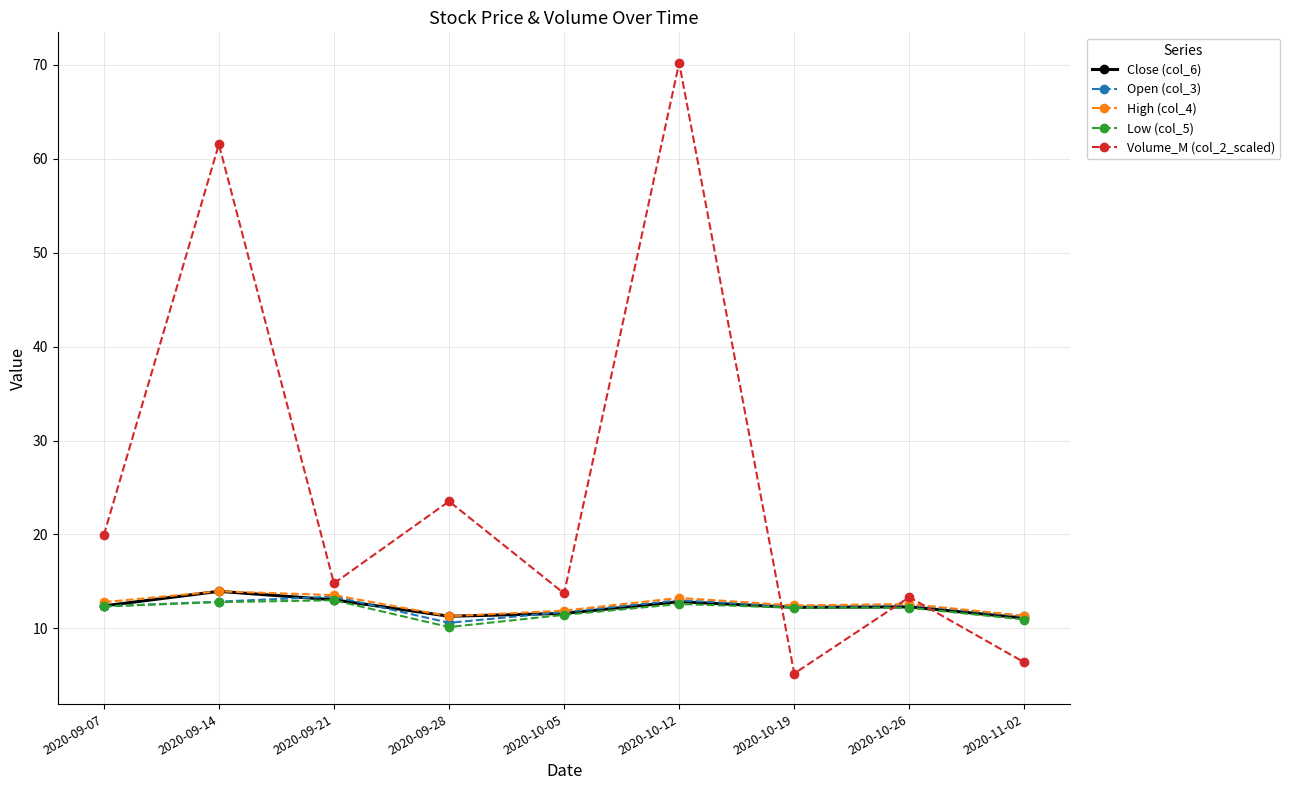

What position from the right is 2020-09-28?

6